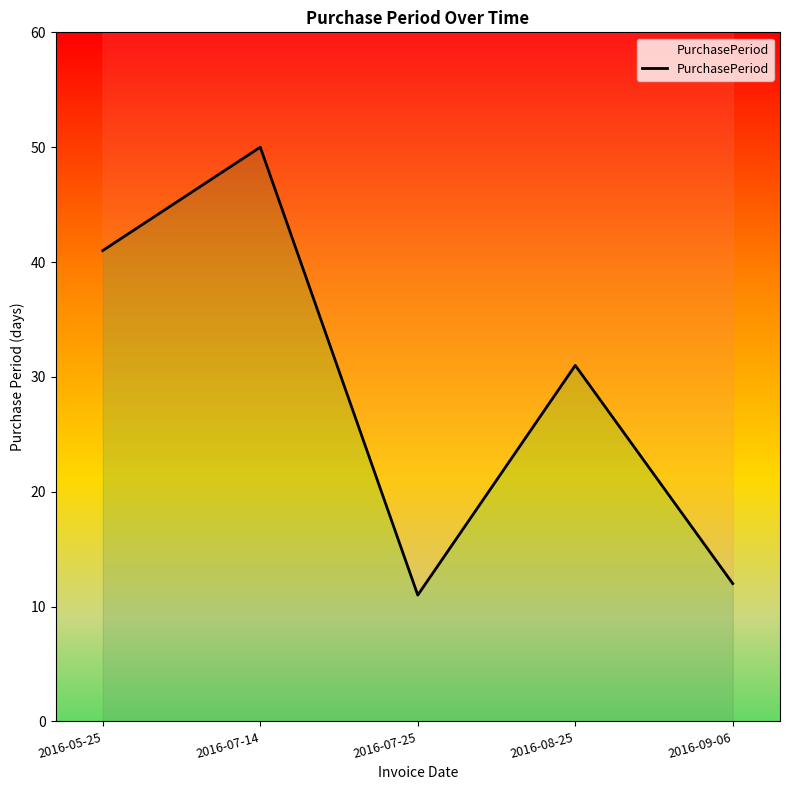

At which label does the data first exceed 31?

2016-05-25